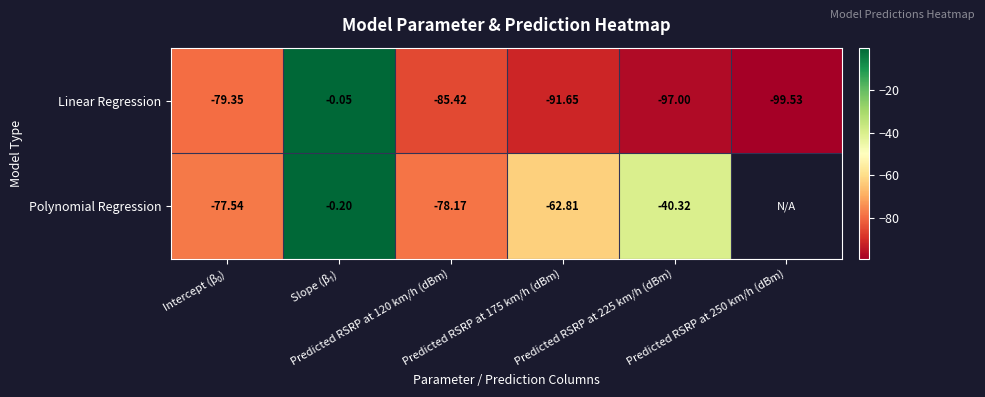

What is the difference between the maximum and second lowest values in the Linear Regression series?

97.0